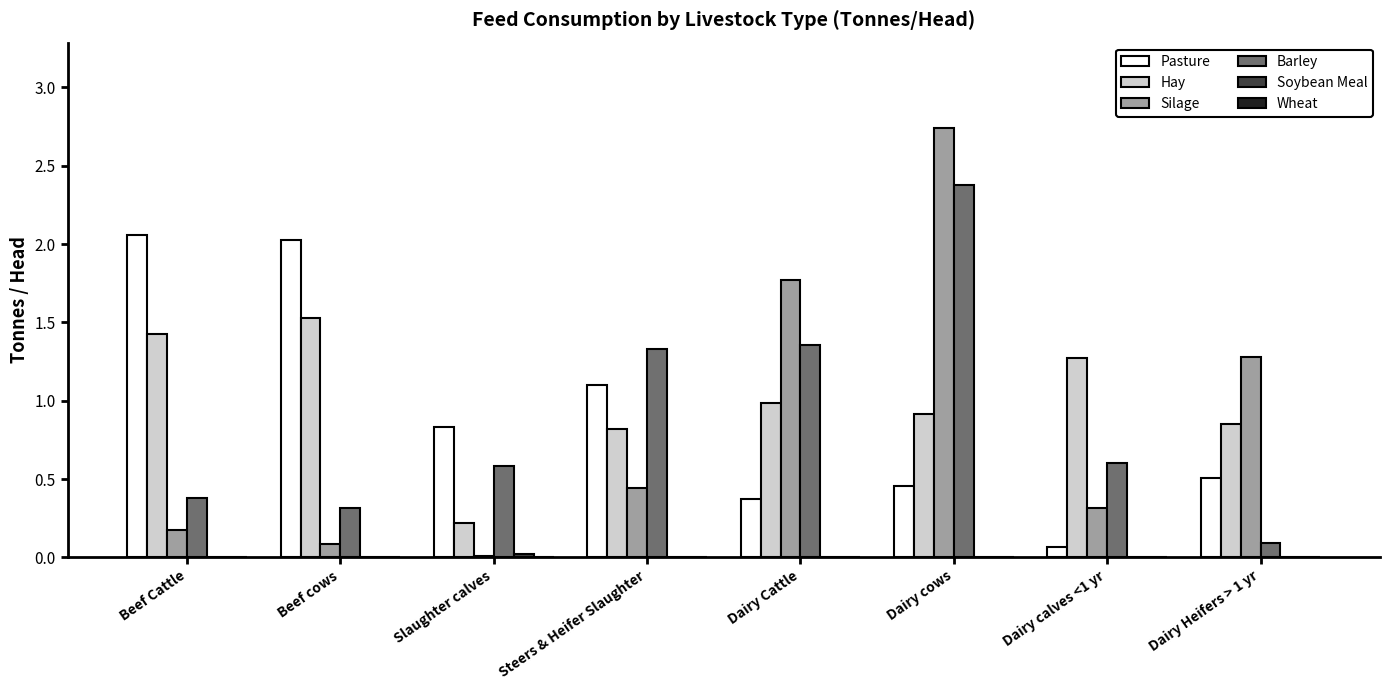

Which series has the largest range (max minus min)?

Silage